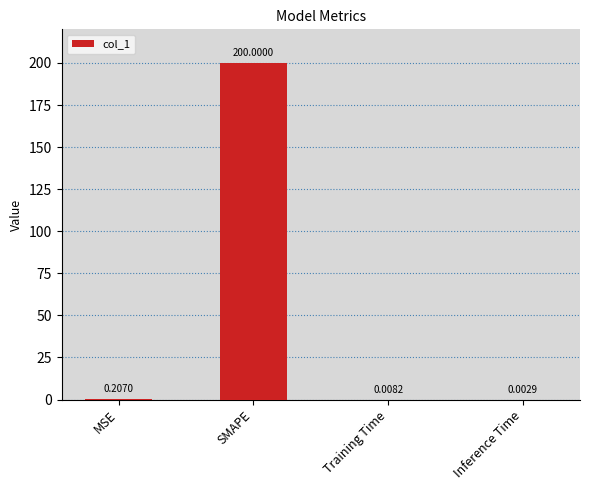

What is the change in value from MSE to SMAPE?

+199.8